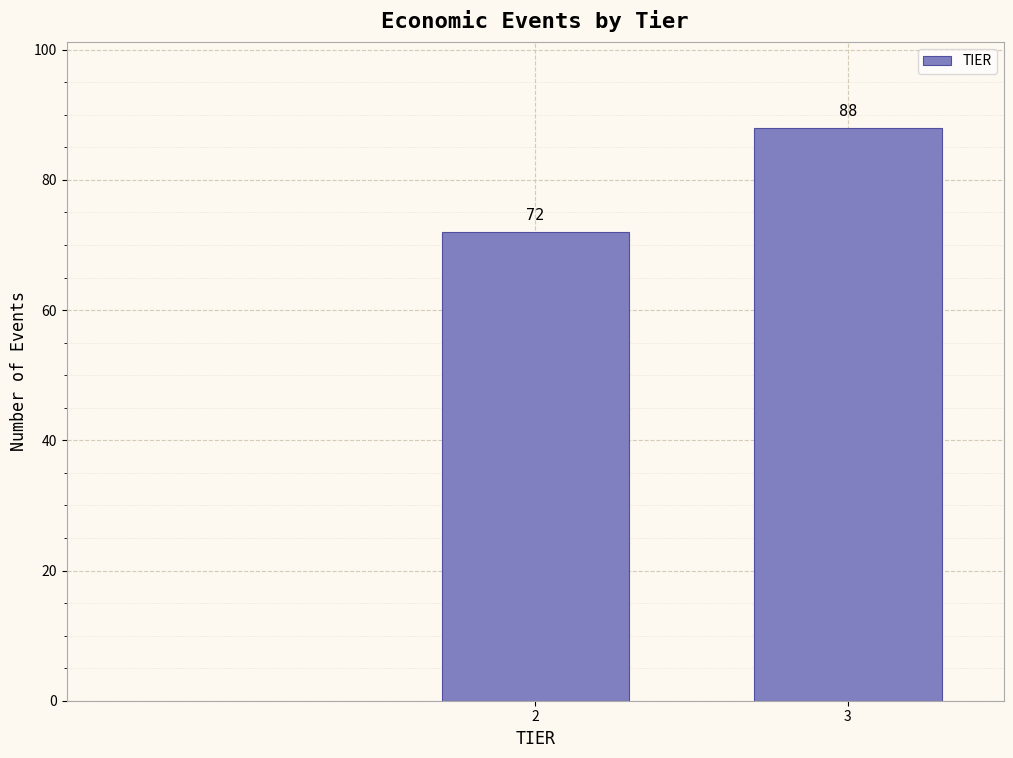

Reading left to right, transcribe all the data shown in this chart.

72	88